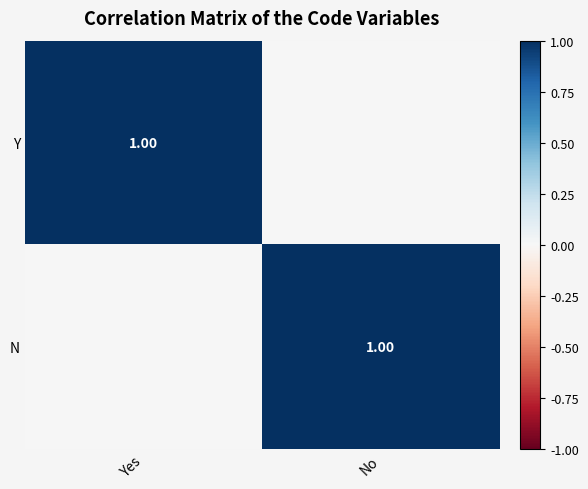

Is the value of N at Yes greater than the value of Y at Yes?

No